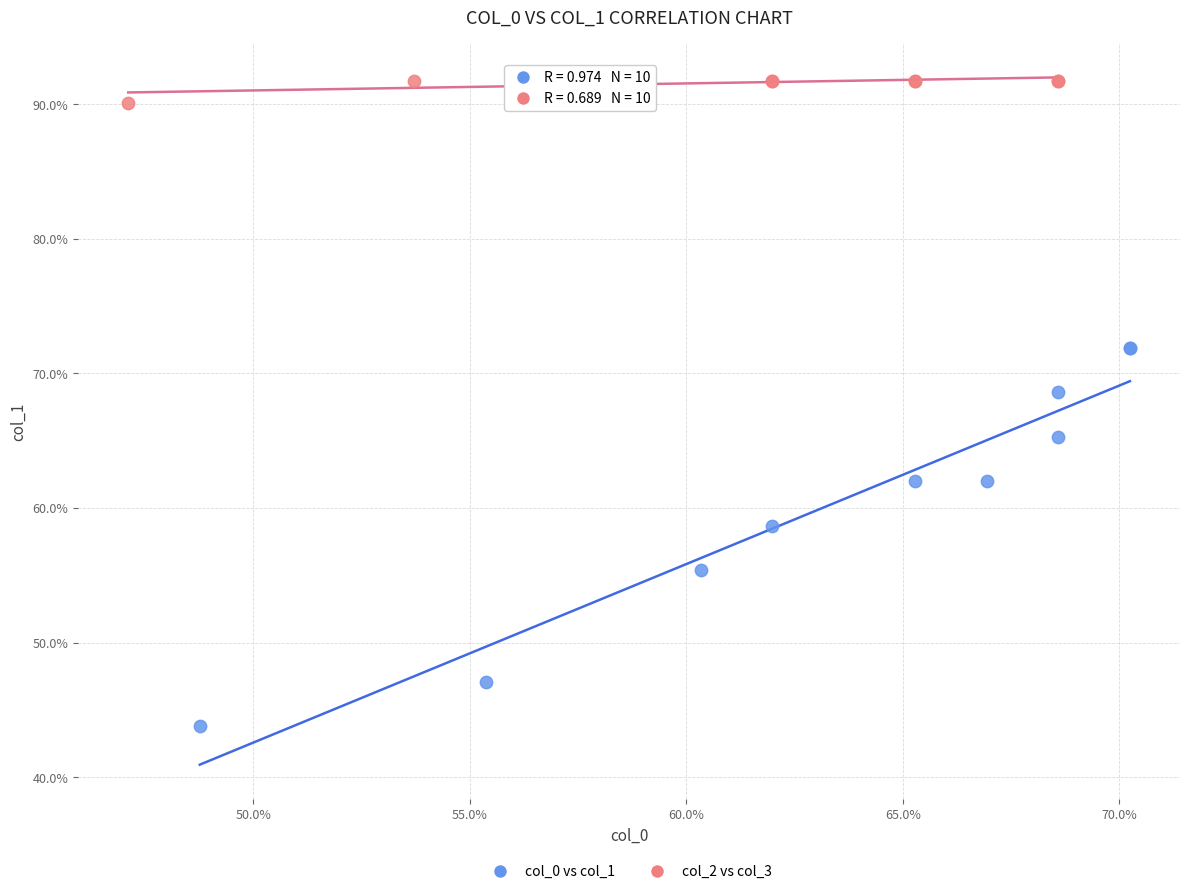

What are all the series names shown in the legend?

col_0 vs col_1, col_2 vs col_3